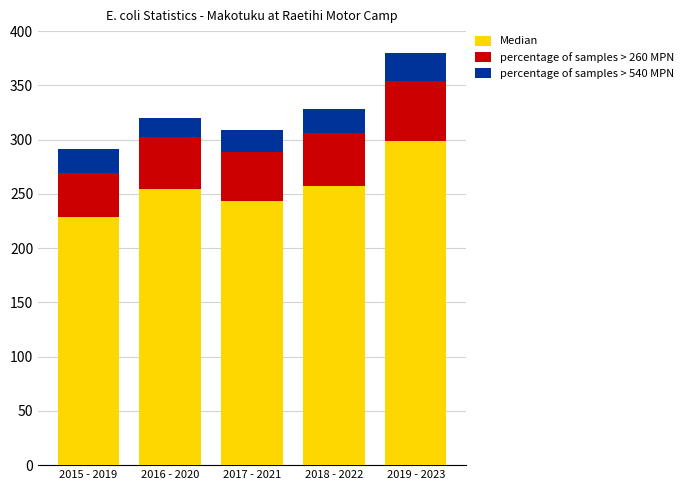

What is the difference between the Median values at 2017 - 2021 and 2015 - 2019?

15.0